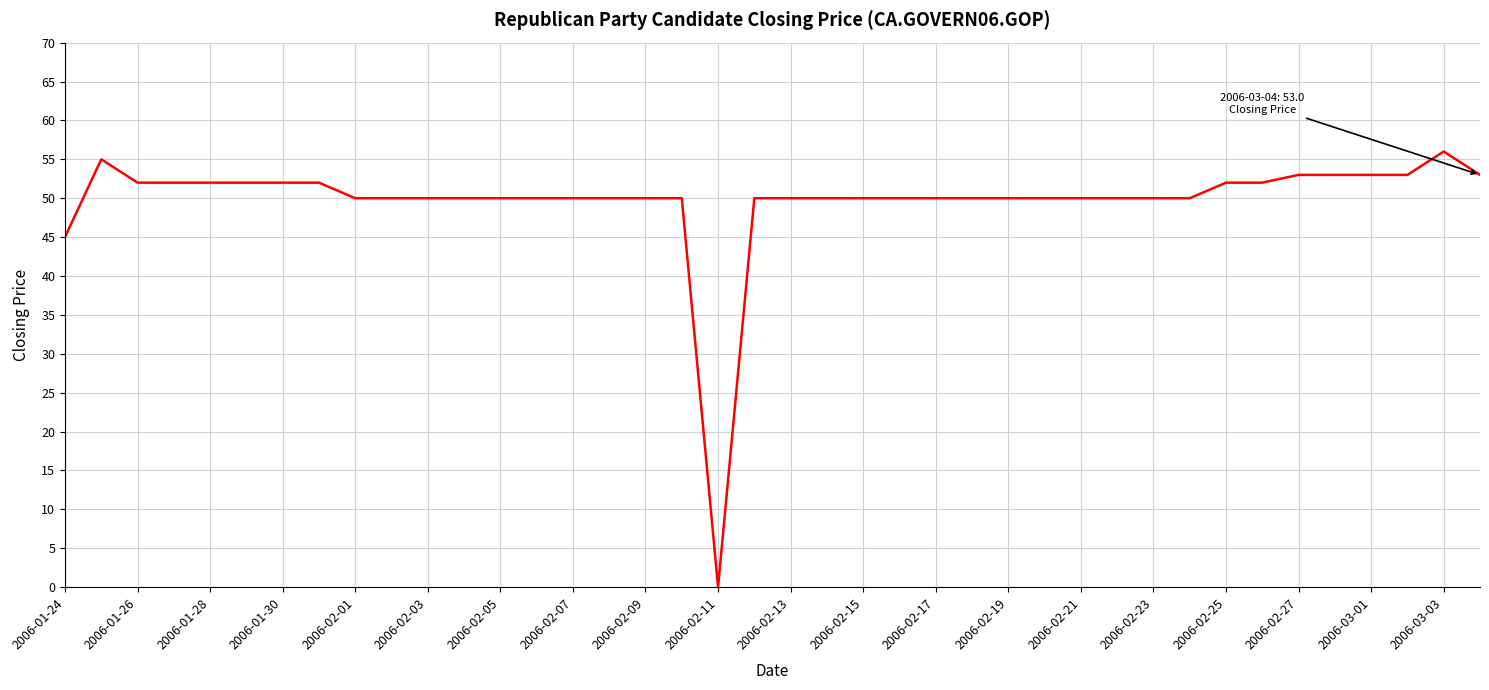

What is the greatest value displayed?

56